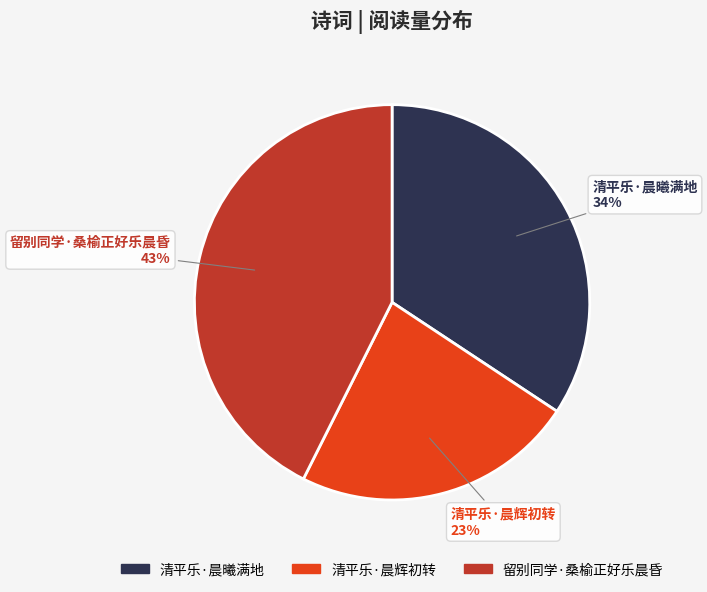

Which category has the smallest portion of the pie?

清平乐·晨辉初转